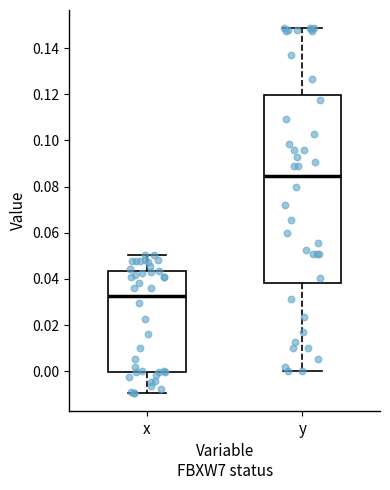

Which box has the lowest median line?

x